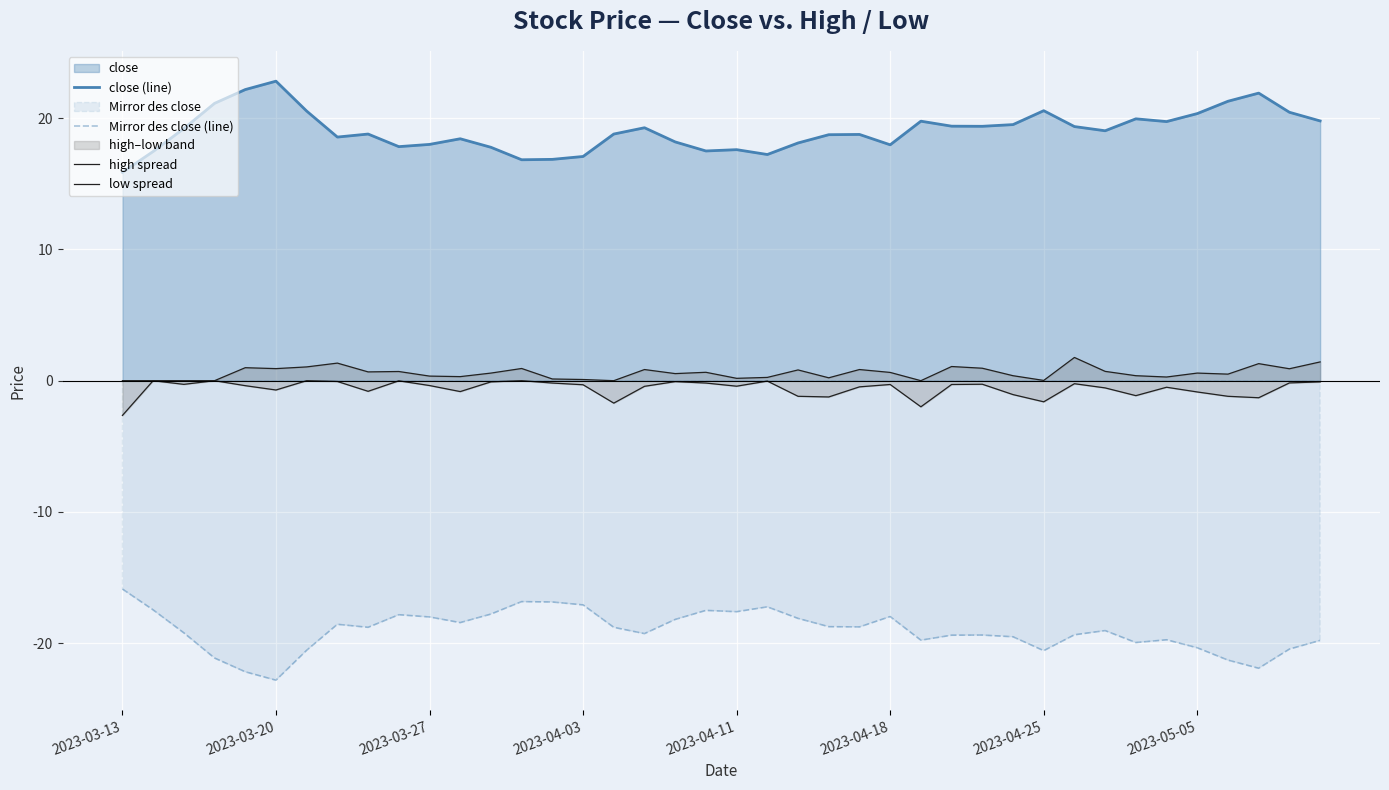

How many distinct data groups are displayed?

4